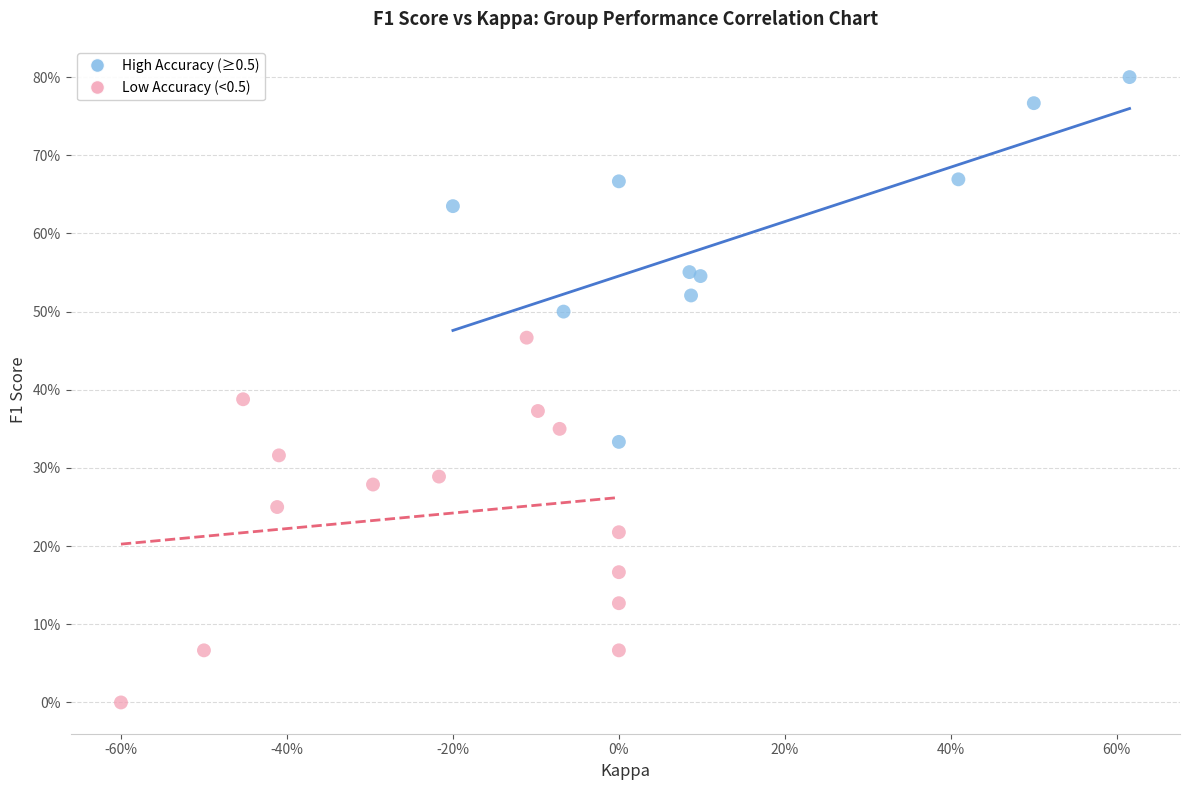

What are all the series names shown in the legend?

High Accuracy (≥0.5), Low Accuracy (<0.5)